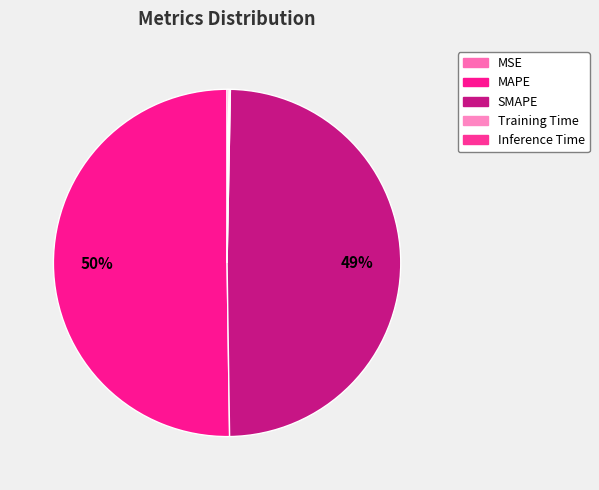

Combined, what portion of the pie is MAPE and SMAPE?

99.7%